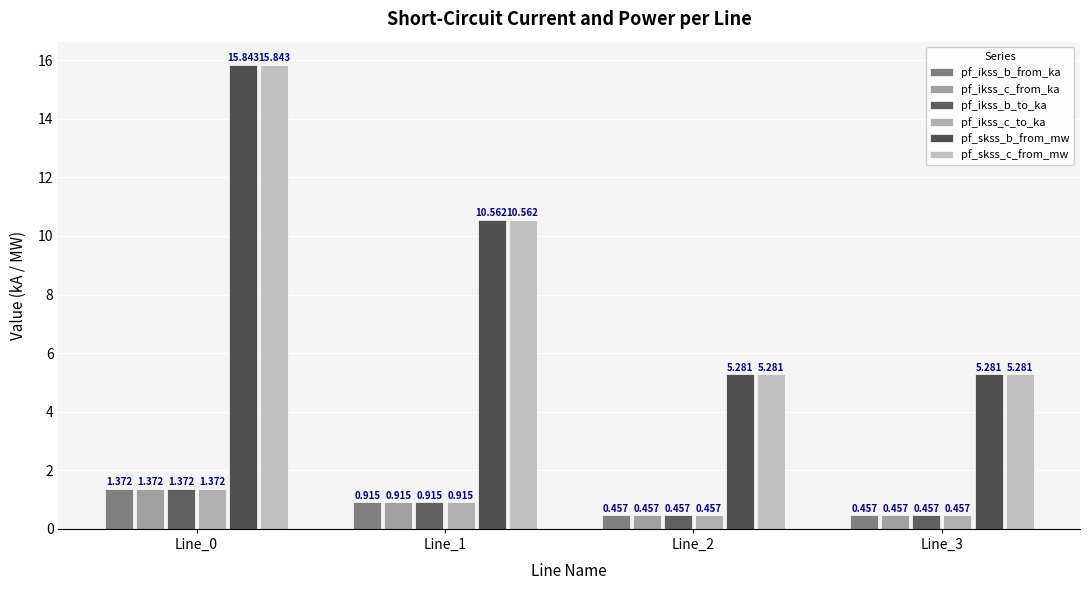

At which category does the chart reach its peak across all series?

Line_0